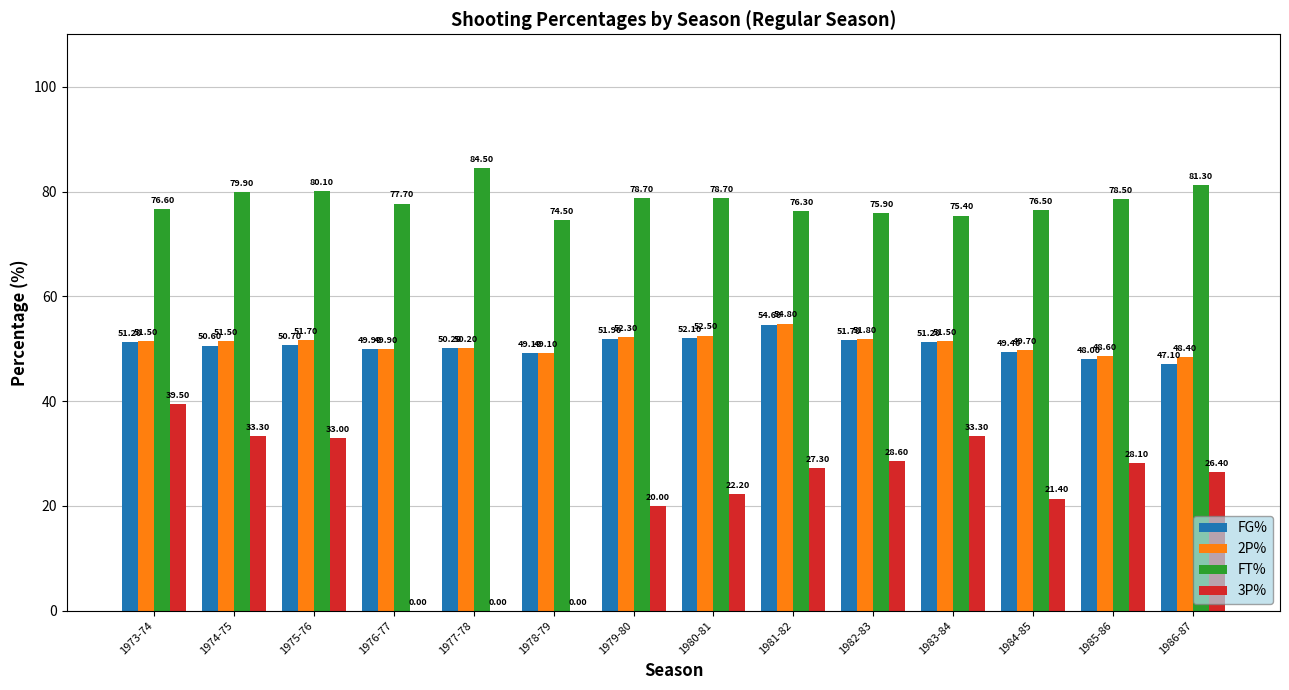

Which series has the largest total across all categories?

FT%